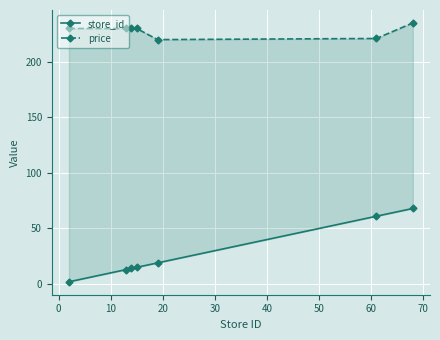

True or false: price and store_id cross at least once.

False